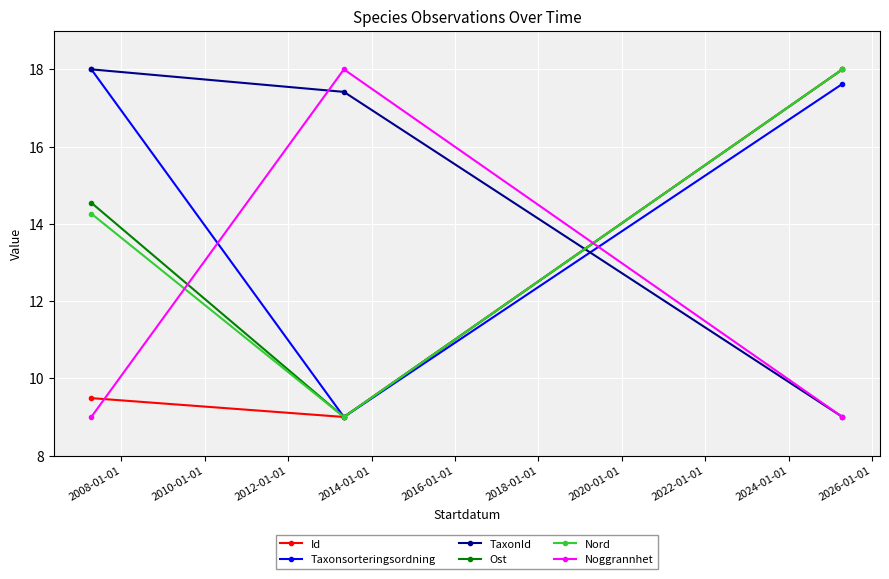

What is the highest value of the Id series?

18.0